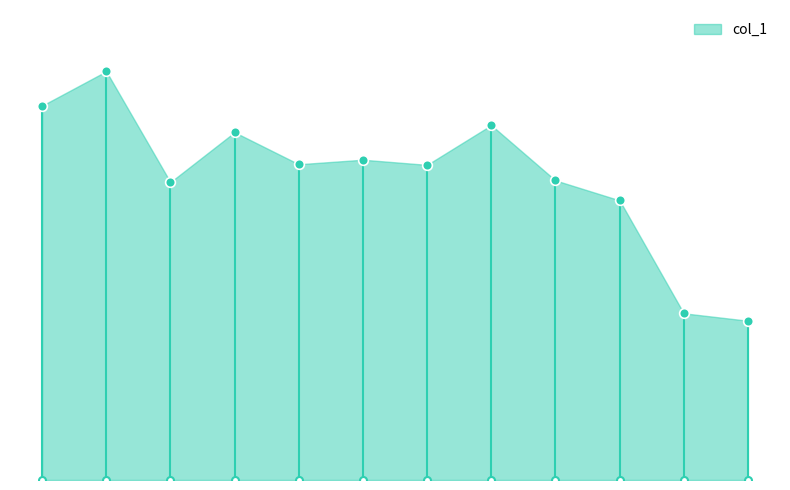

What is the change in value from 3 to 6?

+5.2